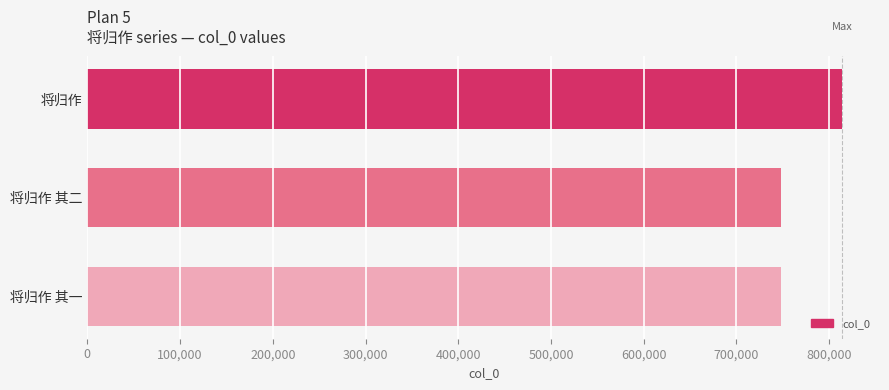

Does the chart contain stacked bars?

No